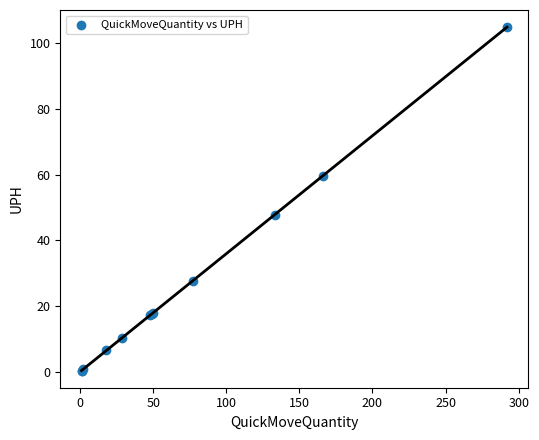

What Y value in the scatter plot is closest to 52?

47.8